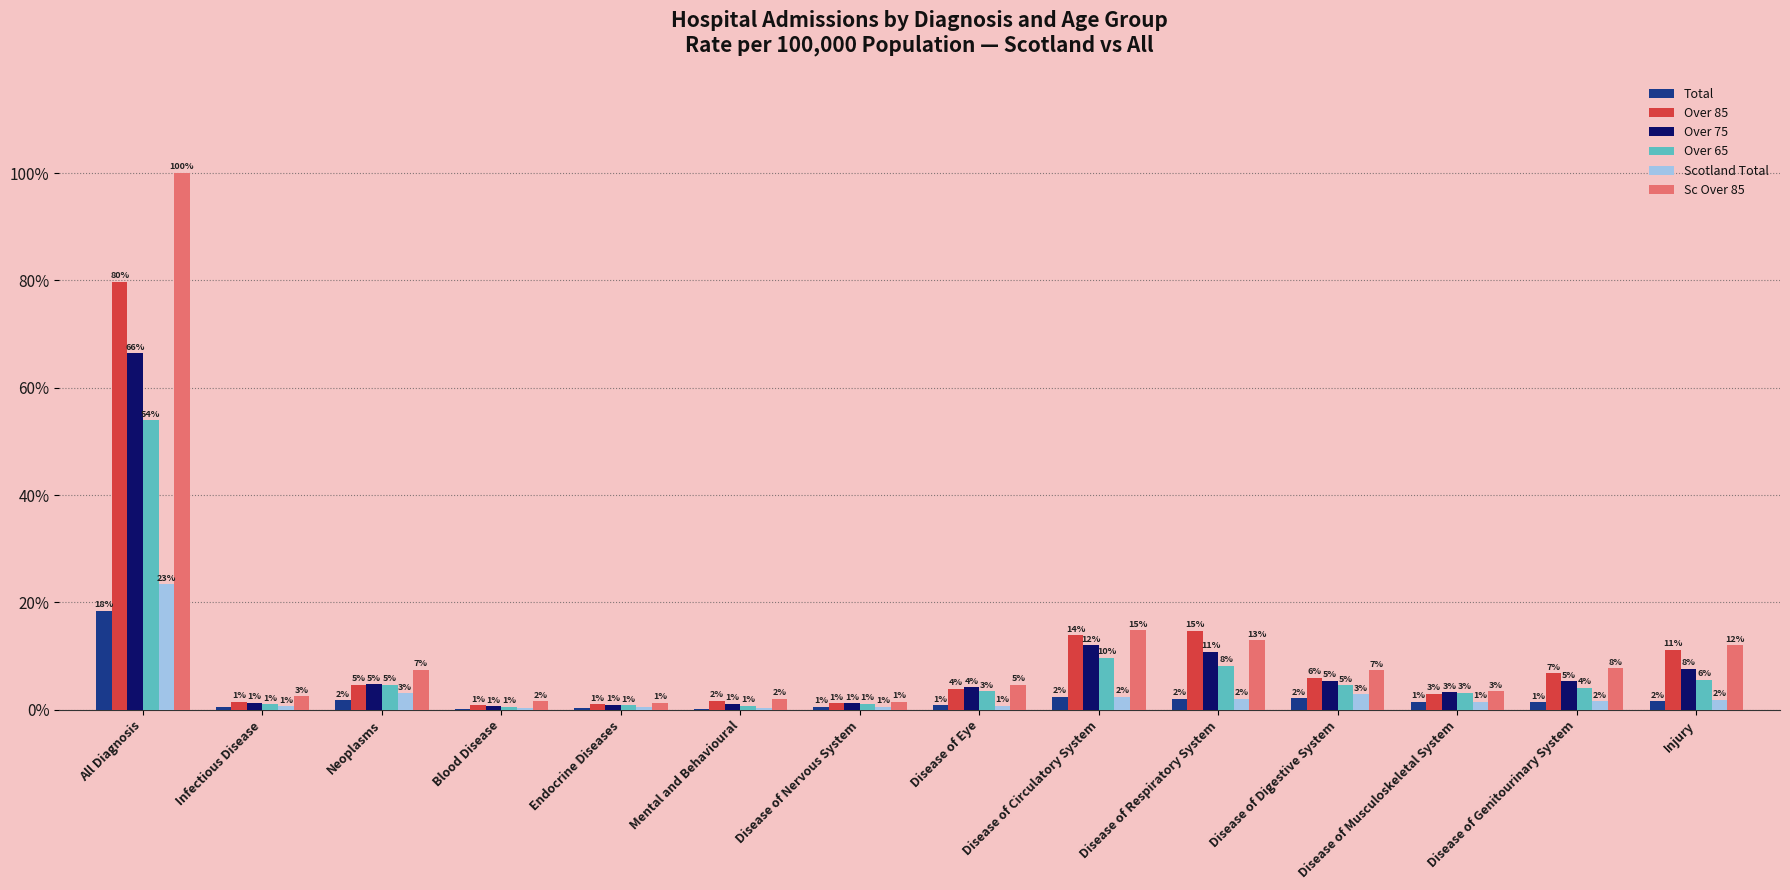

At which category is the sum across all series the highest?

All Diagnosis